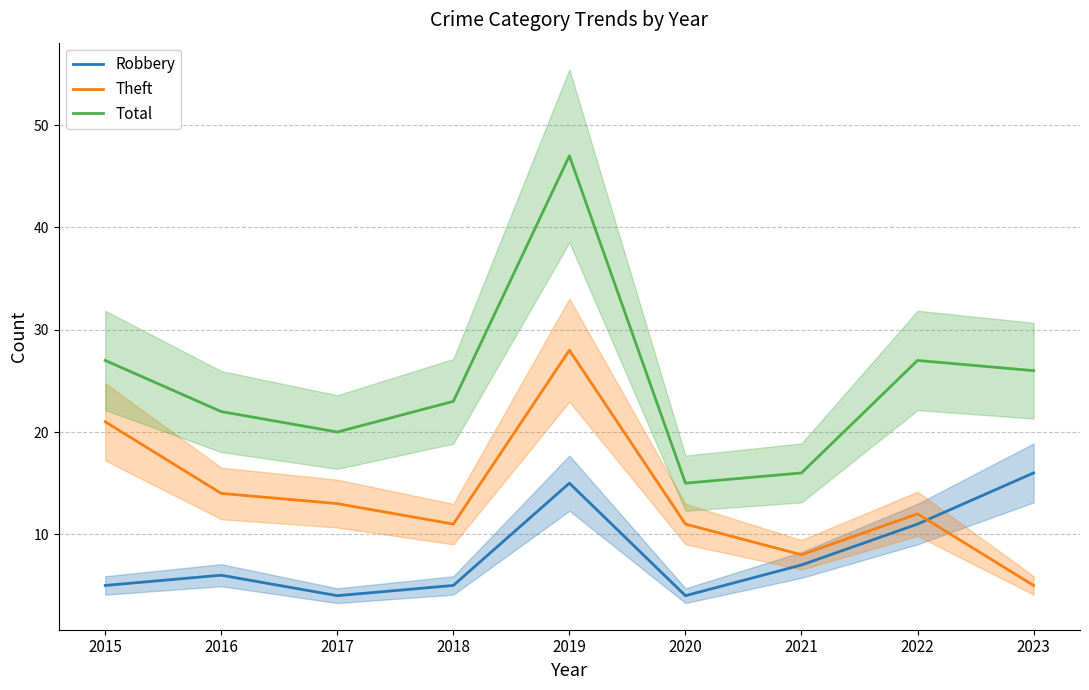

At which category does Robbery reach its first local peak?

2016